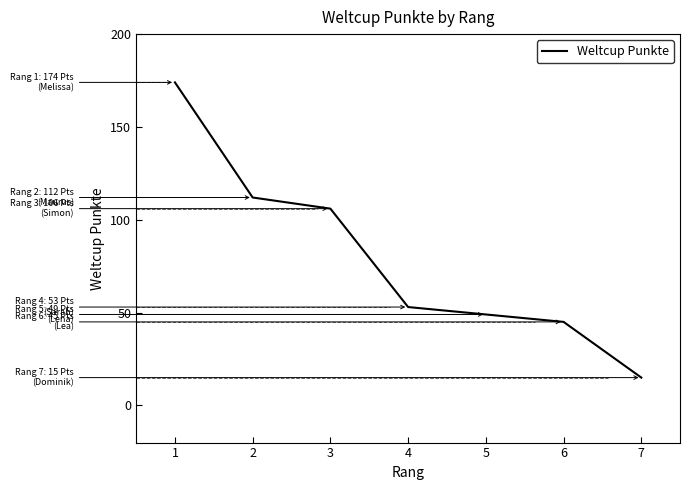

What is the sum of the values at 2 and 6?

157